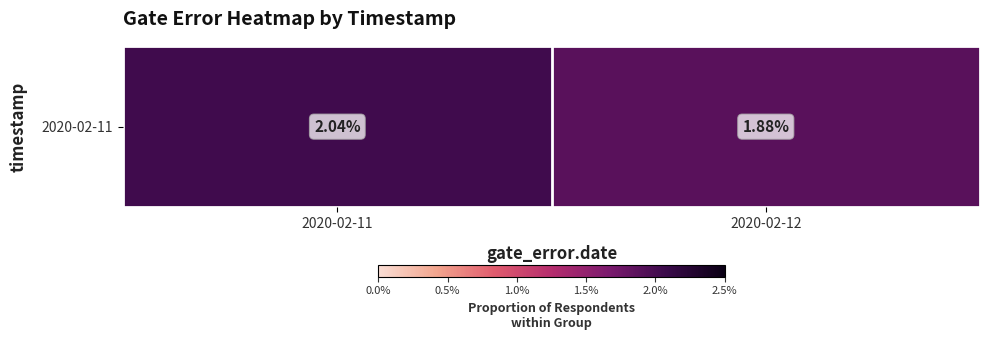

The chart shows a value of 0.0 at 2020-02-12. True or false?

True